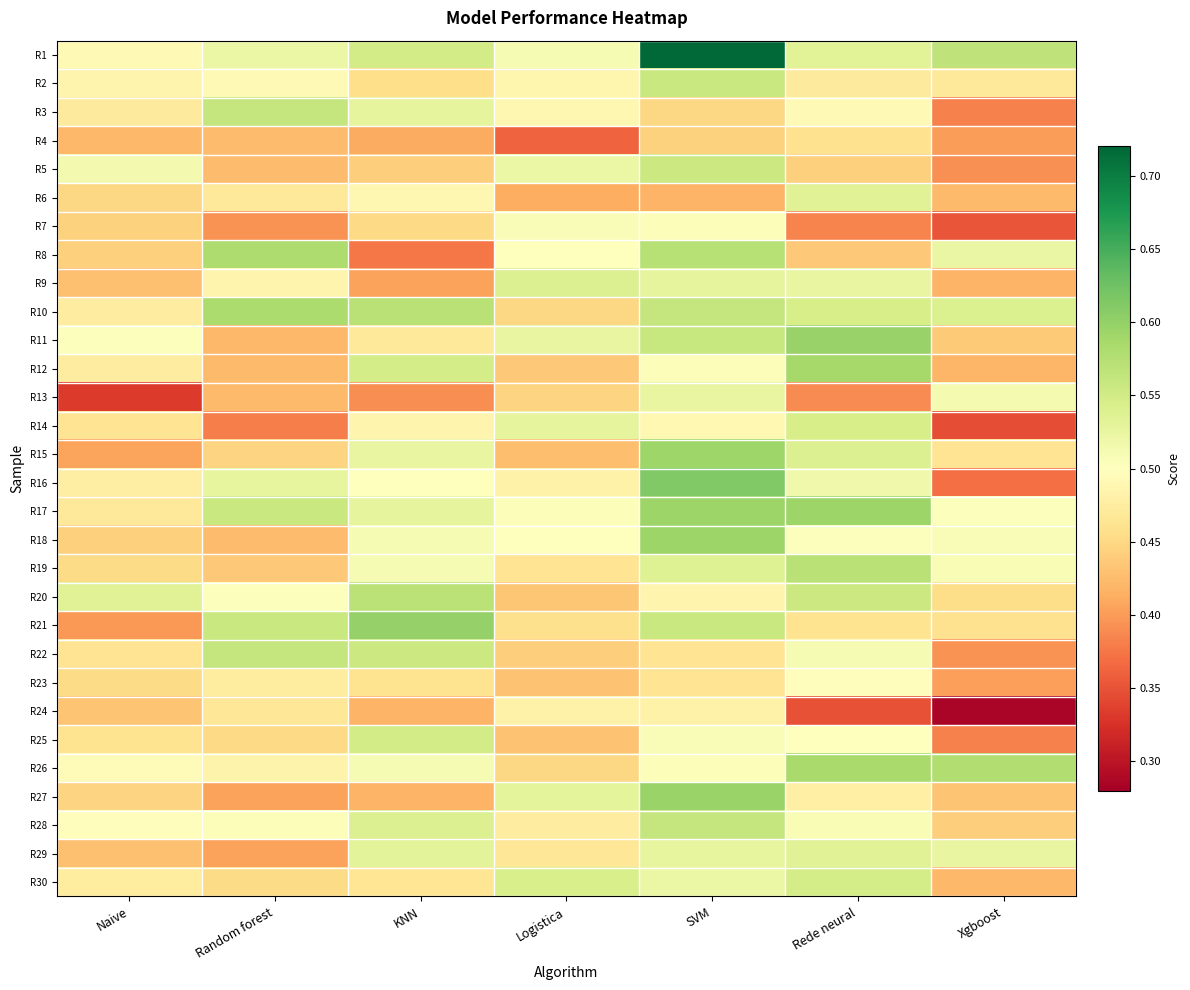

Reading left to right, list all the values displayed in this chart.

R1: Naive=0.5	Random forest=0.5	KNN=0.5	Logistica=0.5	SVM=0.7	Rede neural=0.5	Xgboost=0.6
R2: Naive=0.5	Random forest=0.5	KNN=0.5	Logistica=0.5	SVM=0.6	Rede neural=0.5	Xgboost=0.5
R3: Naive=0.5	Random forest=0.6	KNN=0.5	Logistica=0.5	SVM=0.5	Rede neural=0.5	Xgboost=0.4
R4: Naive=0.4	Random forest=0.4	KNN=0.4	Logistica=0.4	SVM=0.4	Rede neural=0.5	Xgboost=0.4
R5: Naive=0.5	Random forest=0.4	KNN=0.4	Logistica=0.5	SVM=0.6	Rede neural=0.4	Xgboost=0.4
R6: Naive=0.5	Random forest=0.5	KNN=0.5	Logistica=0.4	SVM=0.4	Rede neural=0.5	Xgboost=0.4
R7: Naive=0.4	Random forest=0.4	KNN=0.5	Logistica=0.5	SVM=0.5	Rede neural=0.4	Xgboost=0.4
R8: Naive=0.4	Random forest=0.6	KNN=0.4	Logistica=0.5	SVM=0.6	Rede neural=0.4	Xgboost=0.5
R9: Naive=0.4	Random forest=0.5	KNN=0.4	Logistica=0.5	SVM=0.5	Rede neural=0.5	Xgboost=0.4
R10: Naive=0.5	Random forest=0.6	KNN=0.6	Logistica=0.5	SVM=0.6	Rede neural=0.5	Xgboost=0.5
R11: Naive=0.5	Random forest=0.4	KNN=0.5	Logistica=0.5	SVM=0.6	Rede neural=0.6	Xgboost=0.4
R12: Naive=0.5	Random forest=0.4	KNN=0.5	Logistica=0.4	SVM=0.5	Rede neural=0.6	Xgboost=0.4
R13: Naive=0.3	Random forest=0.4	KNN=0.4	Logistica=0.4	SVM=0.5	Rede neural=0.4	Xgboost=0.5
R14: Naive=0.5	Random forest=0.4	KNN=0.5	Logistica=0.5	SVM=0.5	Rede neural=0.5	Xgboost=0.3
R15: Naive=0.4	Random forest=0.4	KNN=0.5	Logistica=0.4	SVM=0.6	Rede neural=0.5	Xgboost=0.5
R16: Naive=0.5	Random forest=0.5	KNN=0.5	Logistica=0.5	SVM=0.6	Rede neural=0.5	Xgboost=0.4
R17: Naive=0.5	Random forest=0.6	KNN=0.5	Logistica=0.5	SVM=0.6	Rede neural=0.6	Xgboost=0.5
R18: Naive=0.4	Random forest=0.4	KNN=0.5	Logistica=0.5	SVM=0.6	Rede neural=0.5	Xgboost=0.5
R19: Naive=0.5	Random forest=0.4	KNN=0.5	Logistica=0.5	SVM=0.5	Rede neural=0.6	Xgboost=0.5
R20: Naive=0.5	Random forest=0.5	KNN=0.6	Logistica=0.4	SVM=0.5	Rede neural=0.6	Xgboost=0.5
R21: Naive=0.4	Random forest=0.6	KNN=0.6	Logistica=0.5	SVM=0.6	Rede neural=0.5	Xgboost=0.5
R22: Naive=0.5	Random forest=0.6	KNN=0.6	Logistica=0.4	SVM=0.5	Rede neural=0.5	Xgboost=0.4
R23: Naive=0.5	Random forest=0.5	KNN=0.5	Logistica=0.4	SVM=0.5	Rede neural=0.5	Xgboost=0.4
R24: Naive=0.4	Random forest=0.5	KNN=0.4	Logistica=0.5	SVM=0.5	Rede neural=0.3	Xgboost=0.3
R25: Naive=0.5	Random forest=0.5	KNN=0.5	Logistica=0.4	SVM=0.5	Rede neural=0.5	Xgboost=0.4
R26: Naive=0.5	Random forest=0.5	KNN=0.5	Logistica=0.4	SVM=0.5	Rede neural=0.6	Xgboost=0.6
R27: Naive=0.4	Random forest=0.4	KNN=0.4	Logistica=0.5	SVM=0.6	Rede neural=0.5	Xgboost=0.4
R28: Naive=0.5	Random forest=0.5	KNN=0.5	Logistica=0.5	SVM=0.6	Rede neural=0.5	Xgboost=0.4
R29: Naive=0.4	Random forest=0.4	KNN=0.5	Logistica=0.5	SVM=0.5	Rede neural=0.5	Xgboost=0.5
R30: Naive=0.5	Random forest=0.5	KNN=0.5	Logistica=0.5	SVM=0.5	Rede neural=0.5	Xgboost=0.4